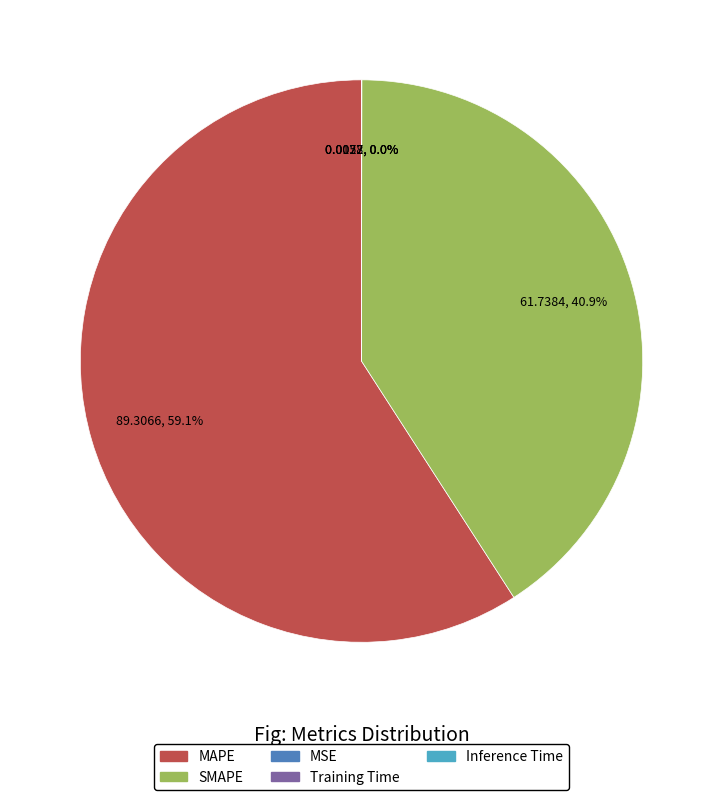

What is the largest slice in the pie chart?

MAPE